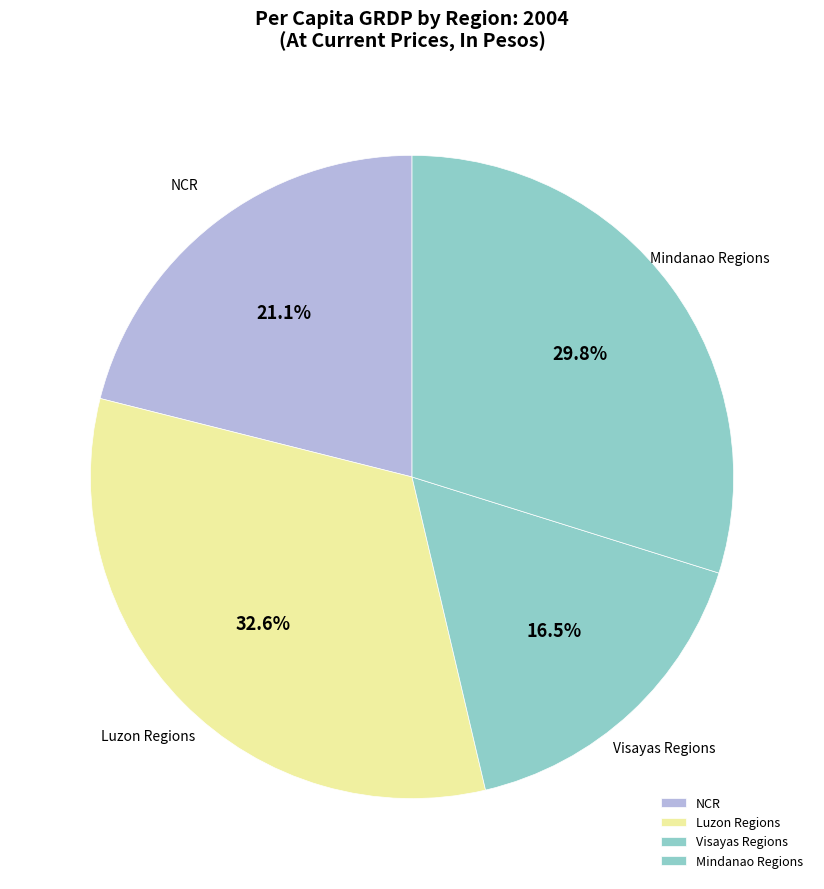

How many segments does this pie chart have?

4